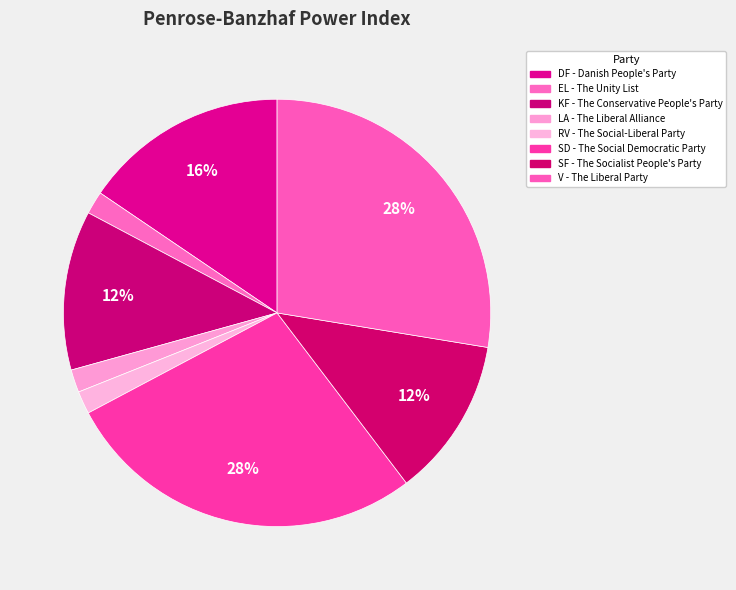

To the nearest percent, what percentage of the pie is LA - The Liberal Alliance?

2%